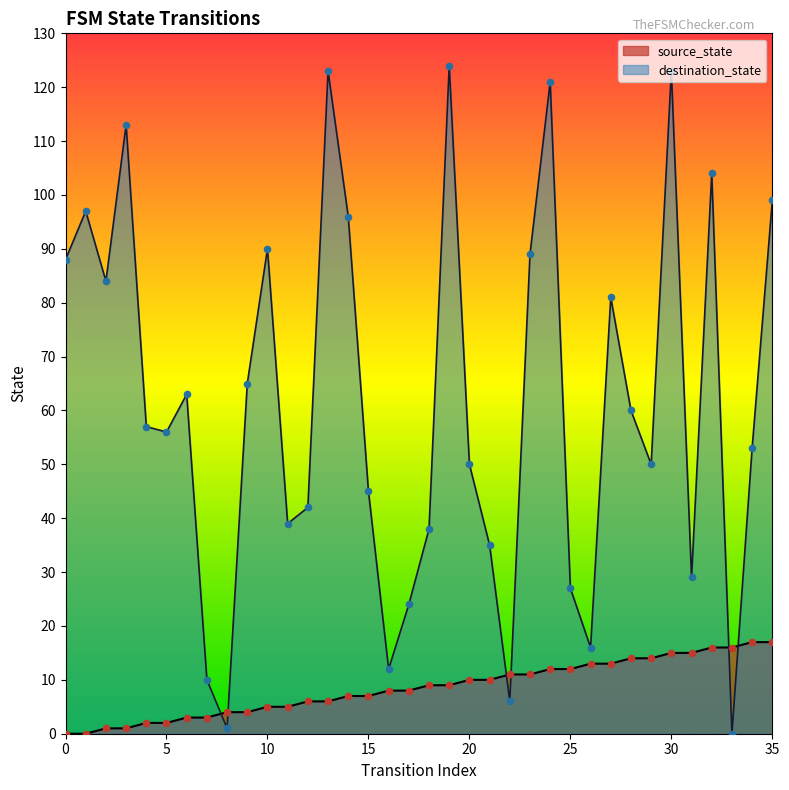

Which series reaches the maximum Y coordinate?

destination_state